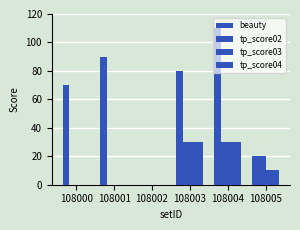

Which category has the lowest value in the beauty series?

108002